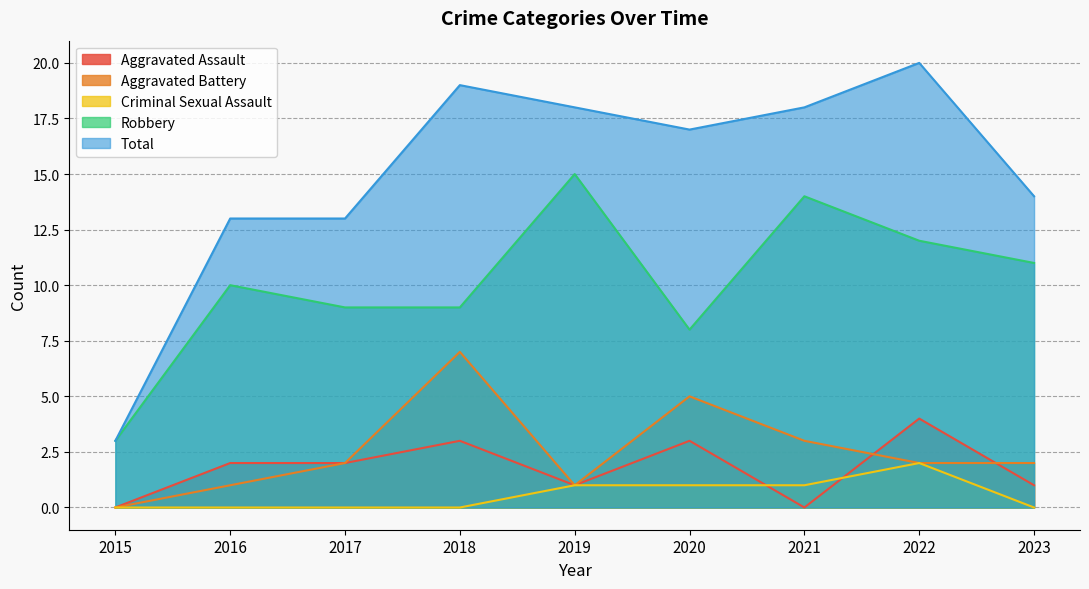

Which series has the widest spread of values?

Total